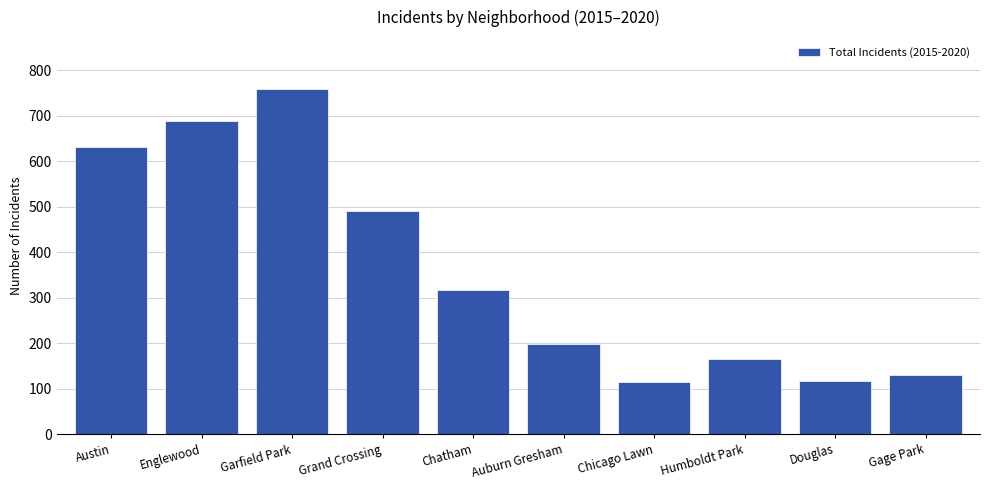

Read the value at Chicago Lawn.

114